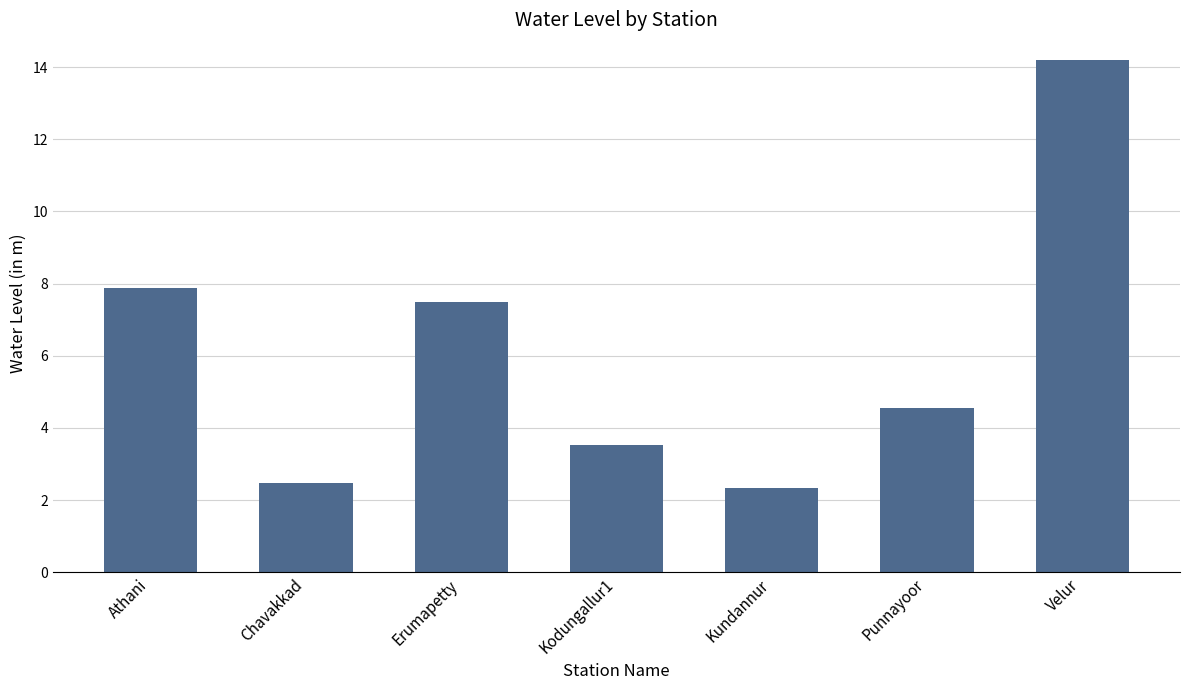

The chart shows a value of 14.2 at Velur. True or false?

True